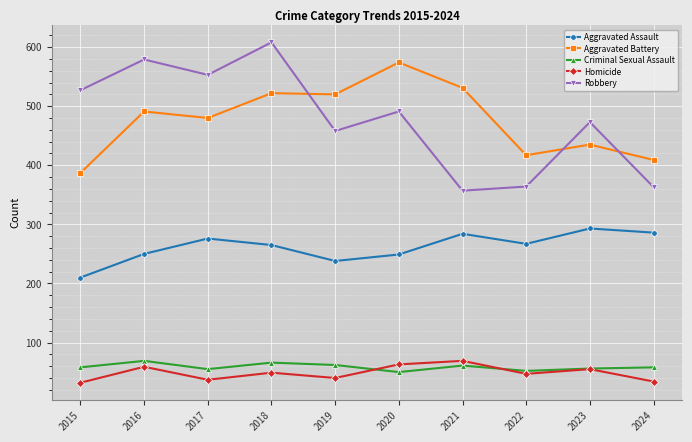

How many series are shown in this chart?

5